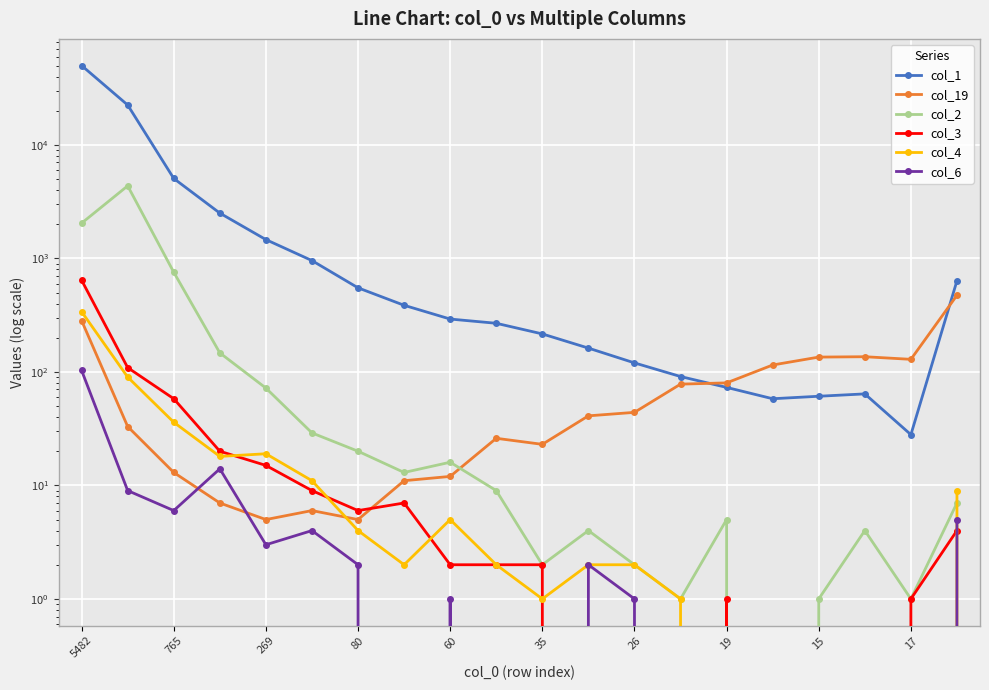

Between 17 and 35, which is larger?

35